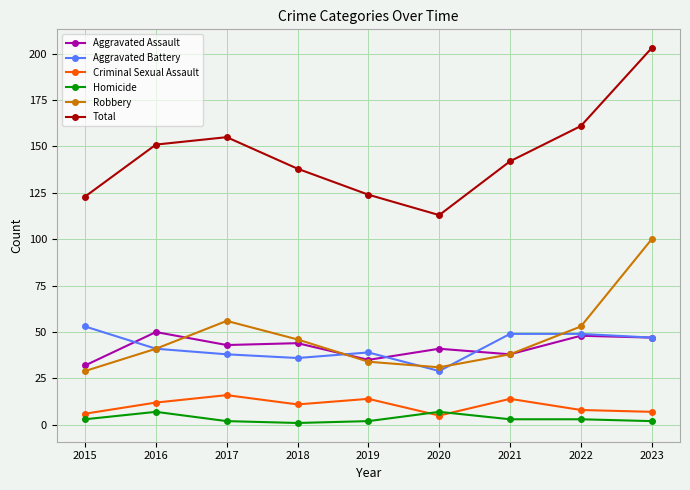

What is the spread (max minus min) of values at 2019?

122